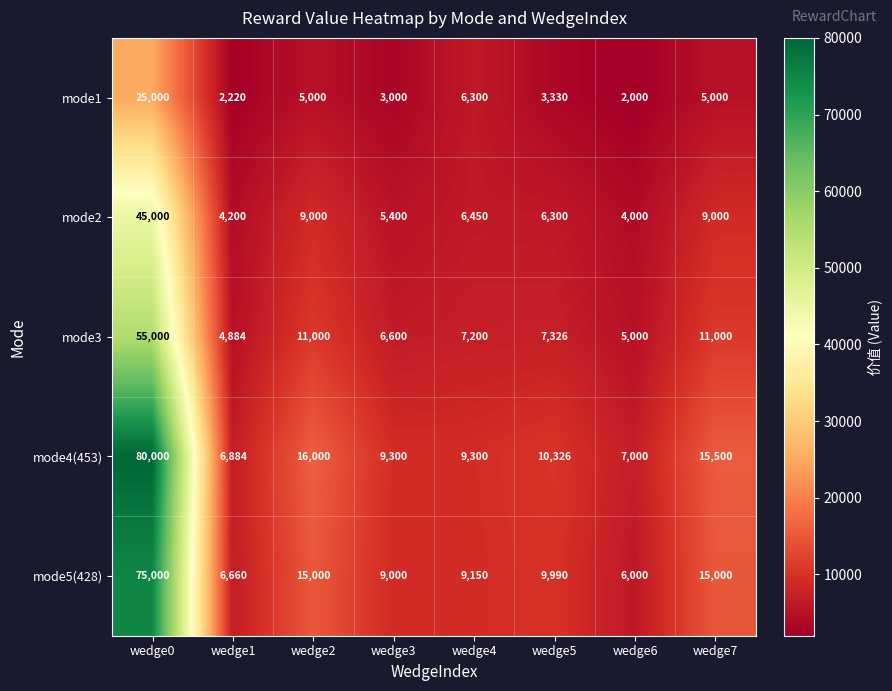

What is the greatest value displayed?

80000